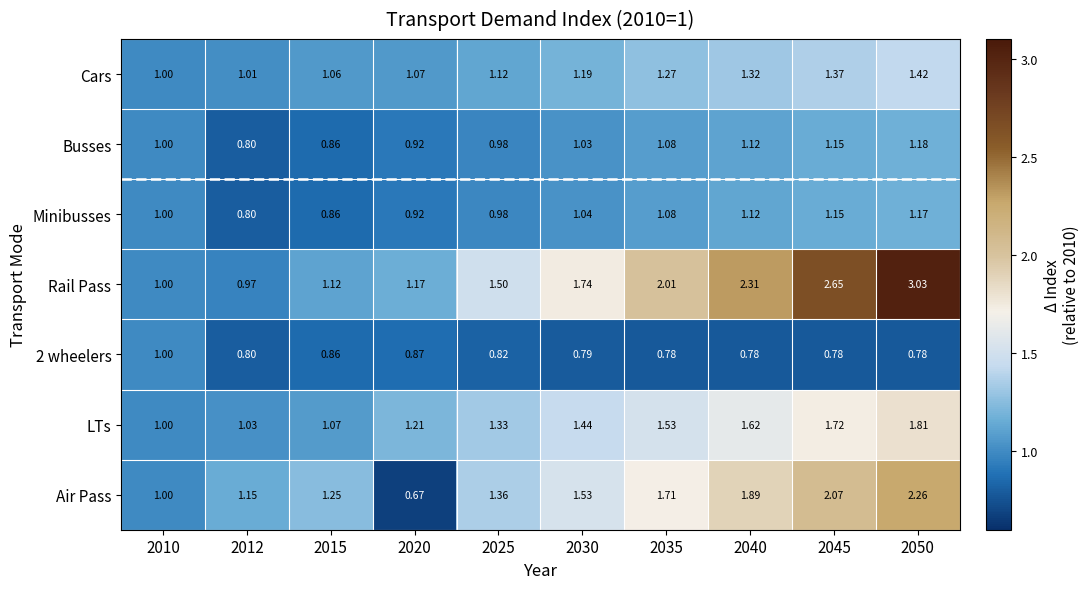

Which series changed the most between 2040 and 2045?

Rail Pass